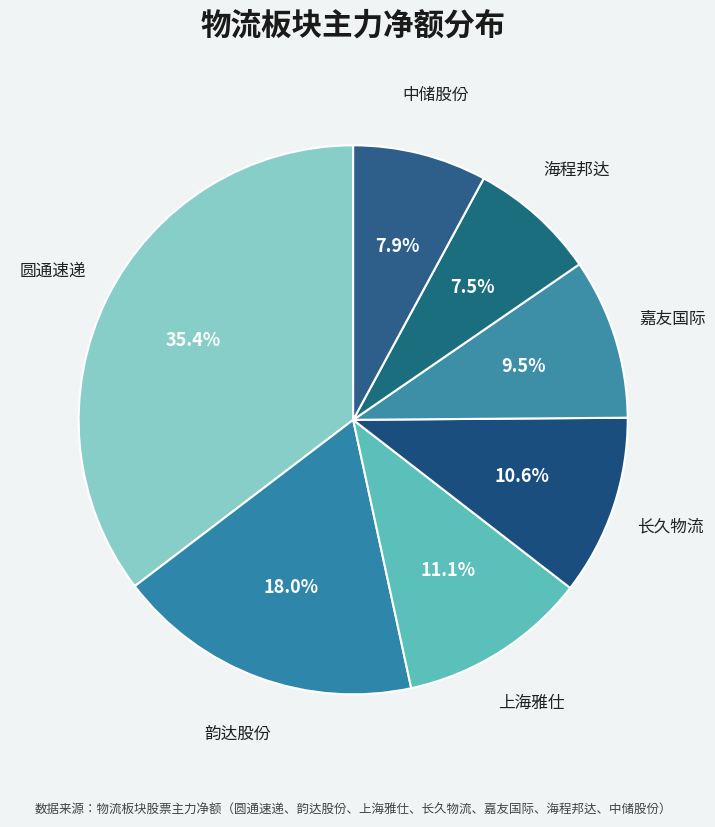

How many slices are in this pie chart?

7